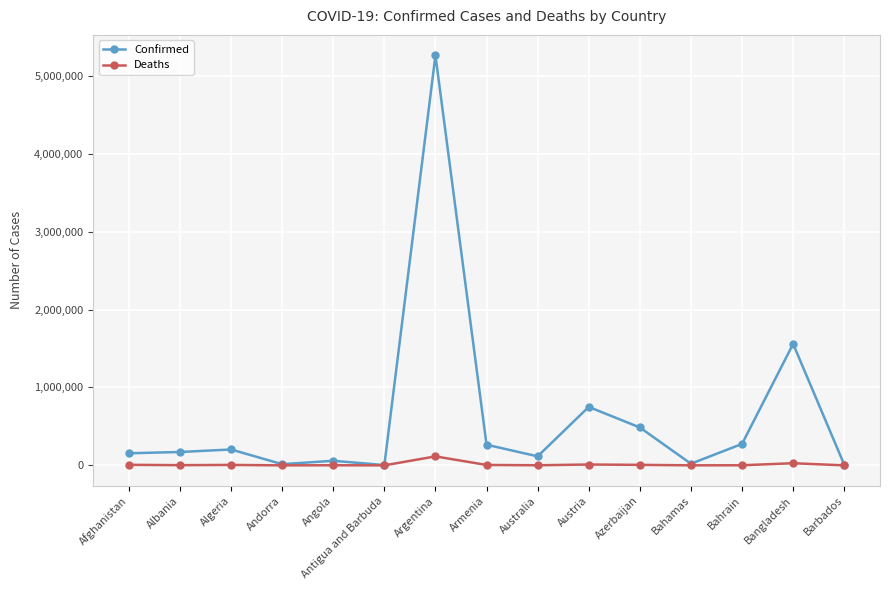

What is the average value of the Confirmed series?

623434